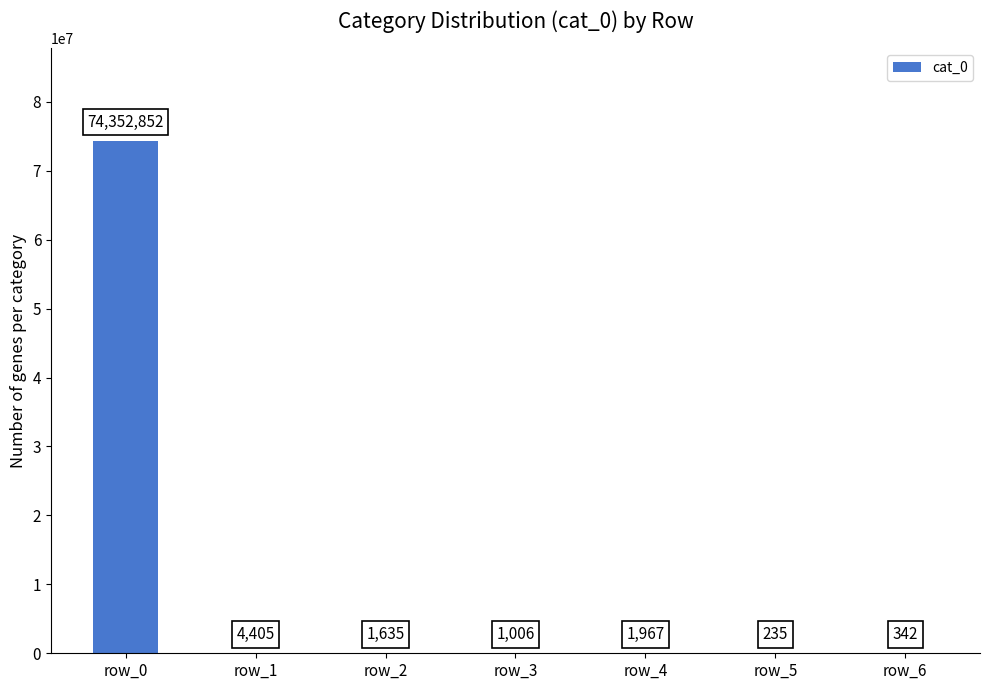

Approximately how many times larger is the value at row_0 compared to row_1?

16879.2